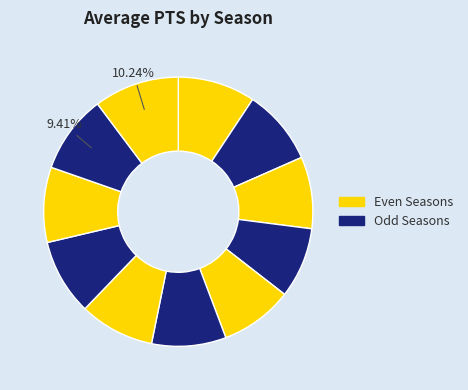

How many slices are in this pie chart?

11